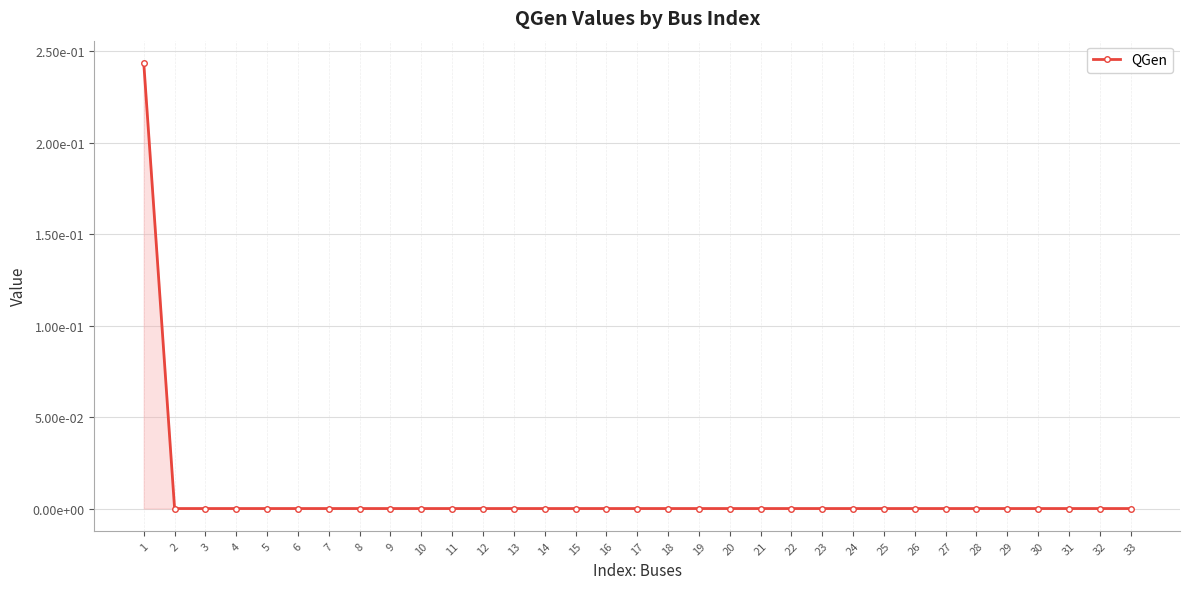

Does the chart have visible grid lines?

Yes